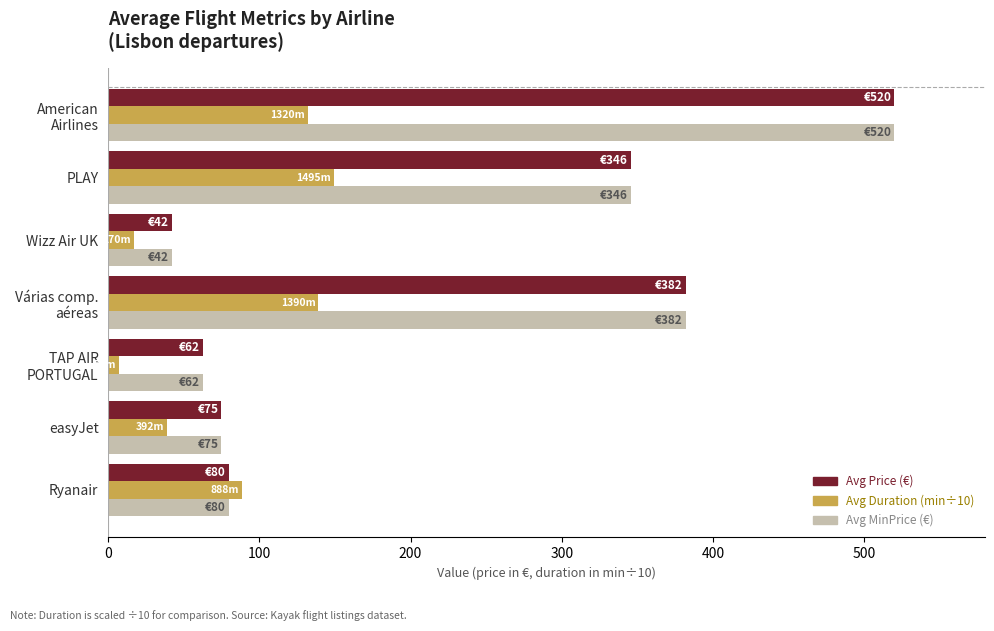

Count the number of categories in the chart.

7